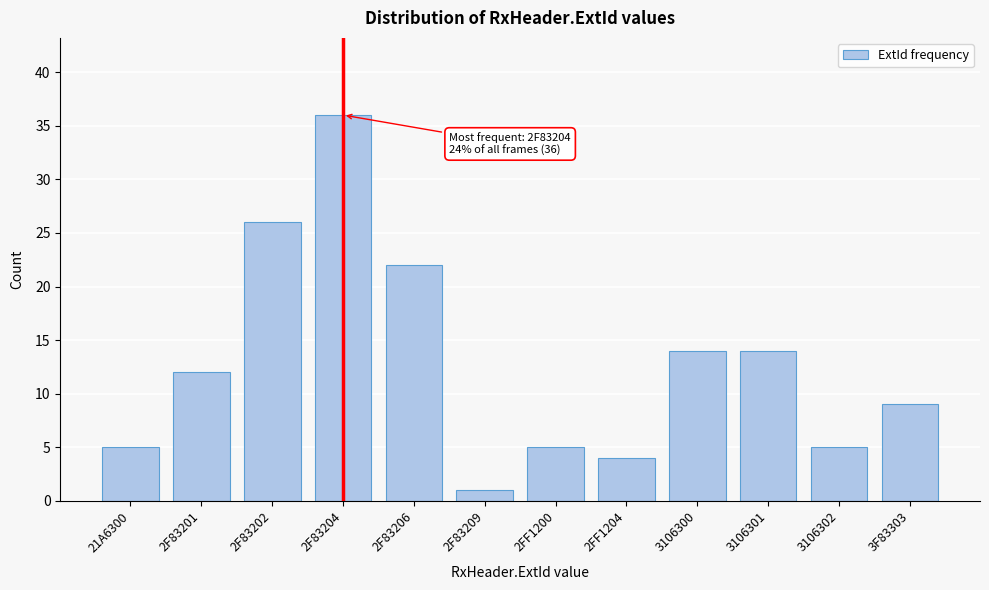

Reading left to right, what are all the values shown in this chart?

5	12	26	36	22	1	5	4	14	14	5	9